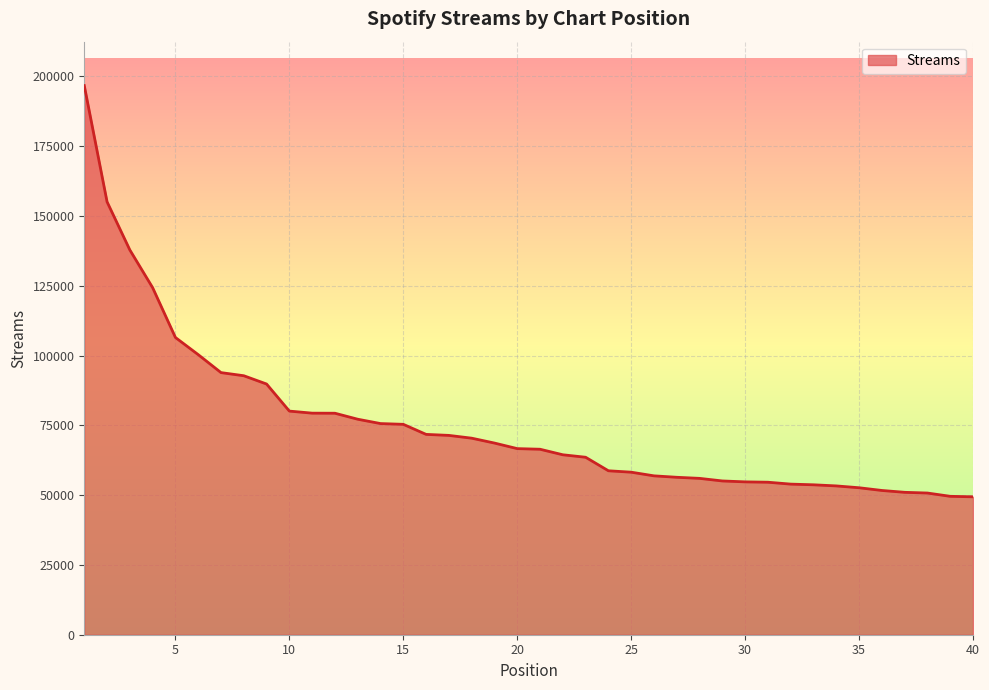

What is the difference between the maximum and minimum values?

147303